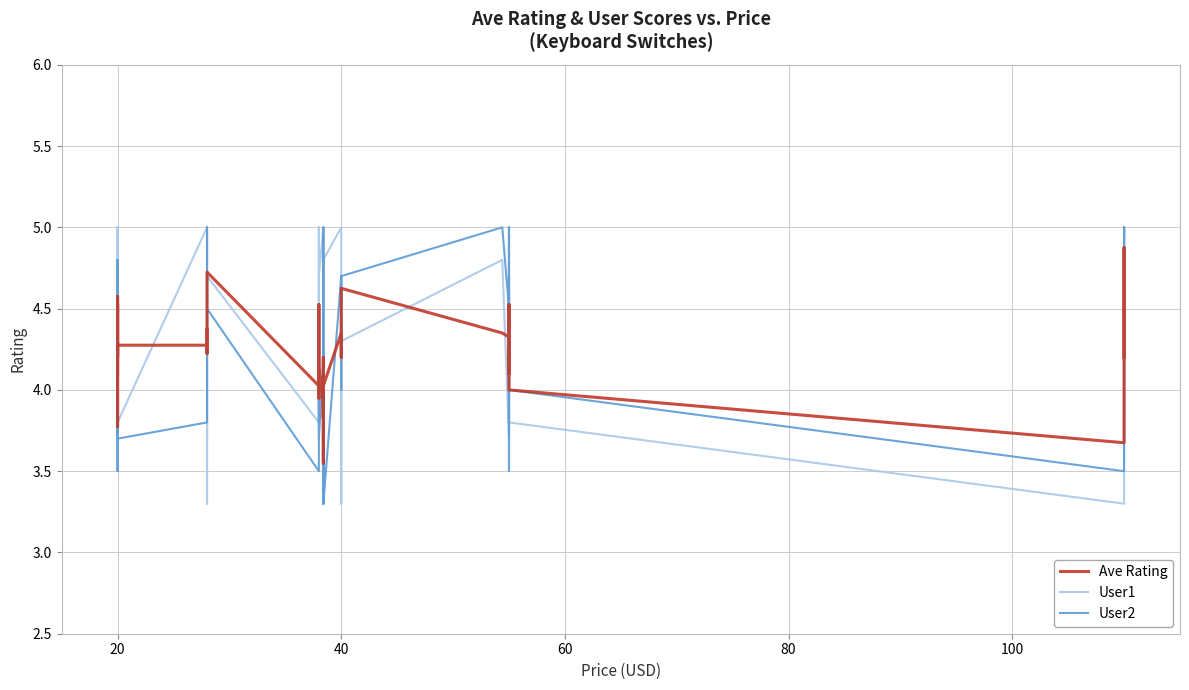

How many distinct data groups are displayed?

3